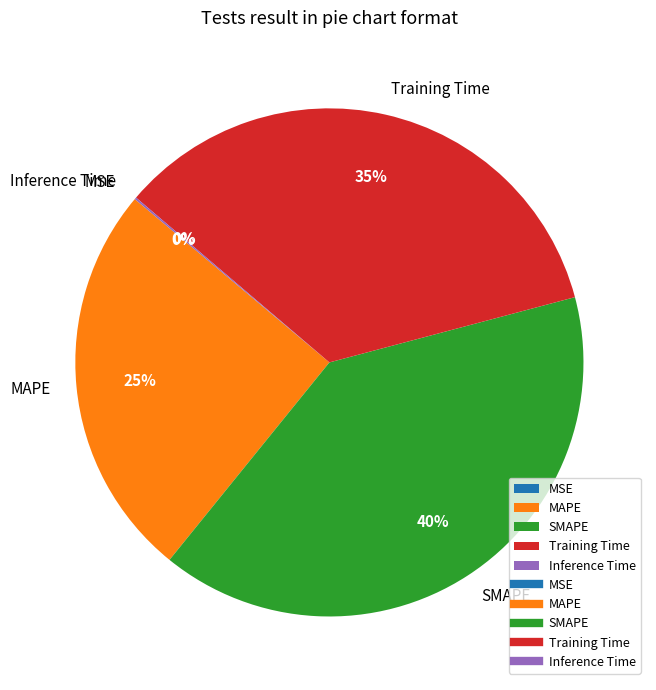

To the nearest percent, what is the average slice percentage?

20%